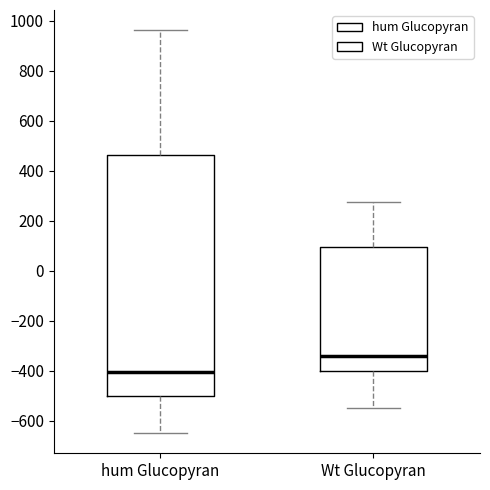

Reading left to right, transcribe this box plot: for each box, give where its median line is, the range the box spans, and where its two whiskers end, as read against the y-axis. The values are not printed on the chart, so give them approximately, as read against the axis.

hum Glucopyran: median -400, box -500 to 460, whiskers -640 to 960
Wt Glucopyran: median -340, box -400 to 100, whiskers -540 to 280